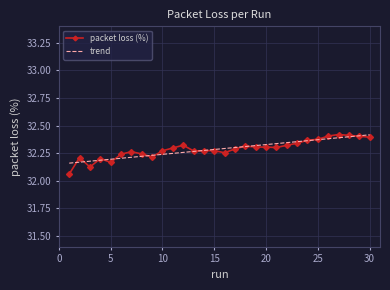

Which series has the largest range (max minus min)?

packet loss (%)